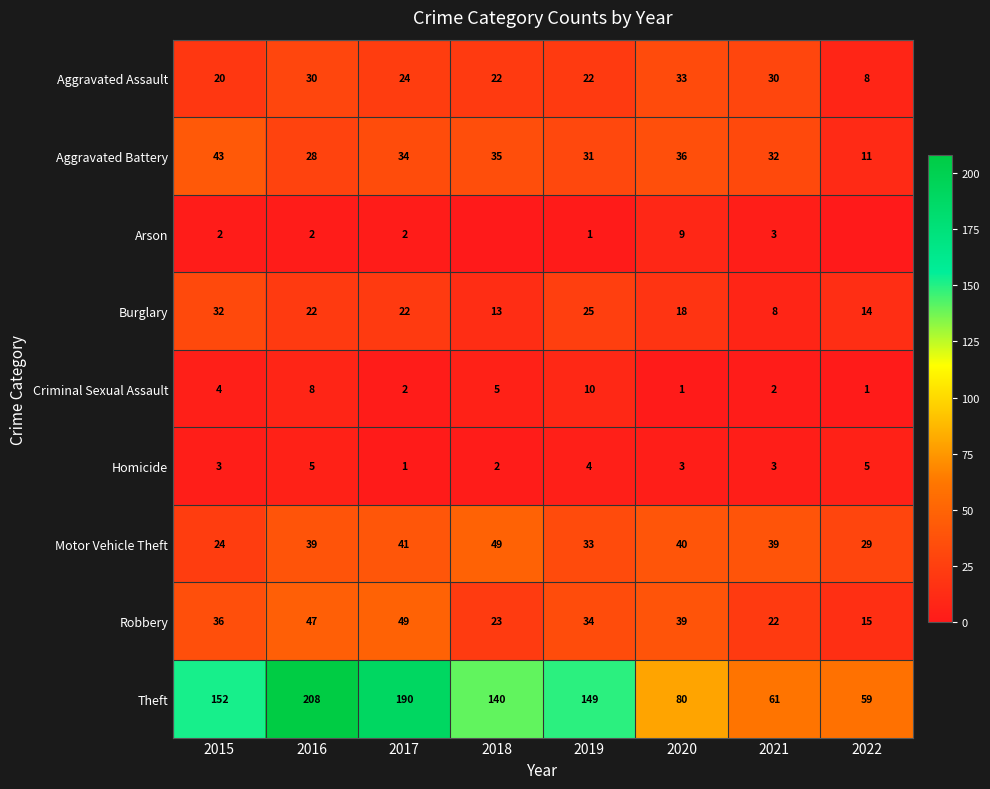

Is it true that Aggravated Assault equals 20 at 2015?

True